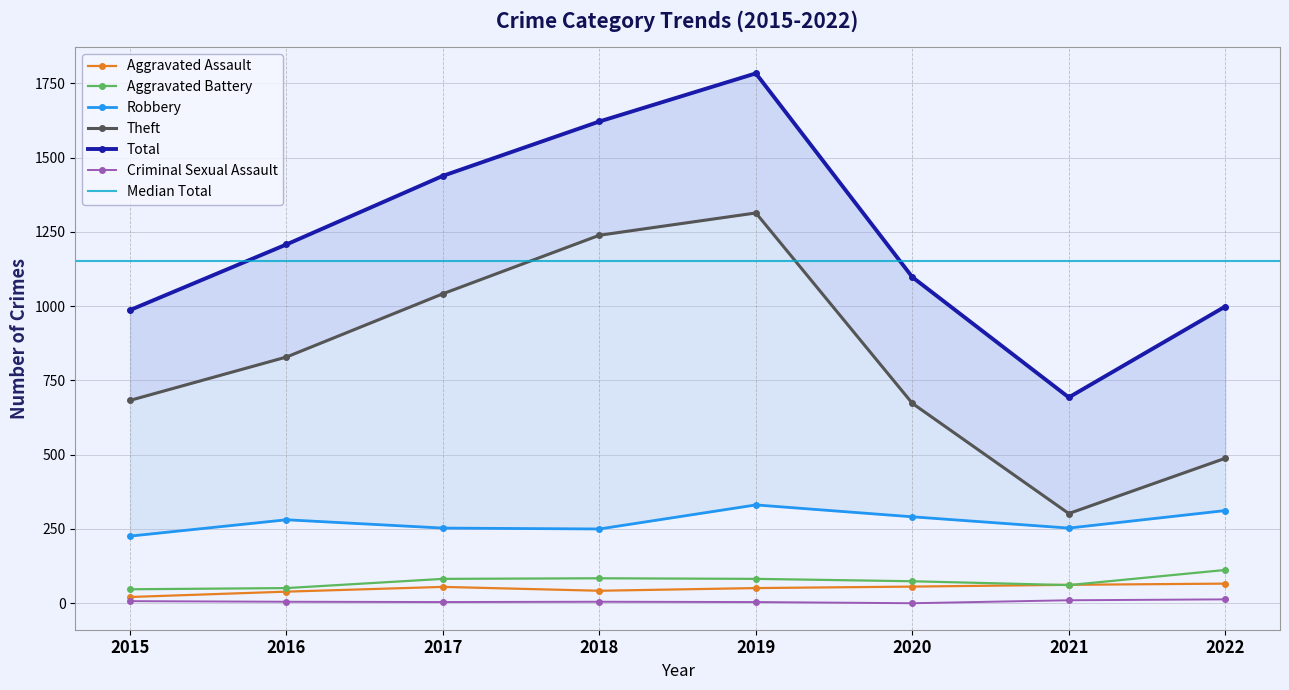

Does the chart display data point markers on the line(s)?

Yes